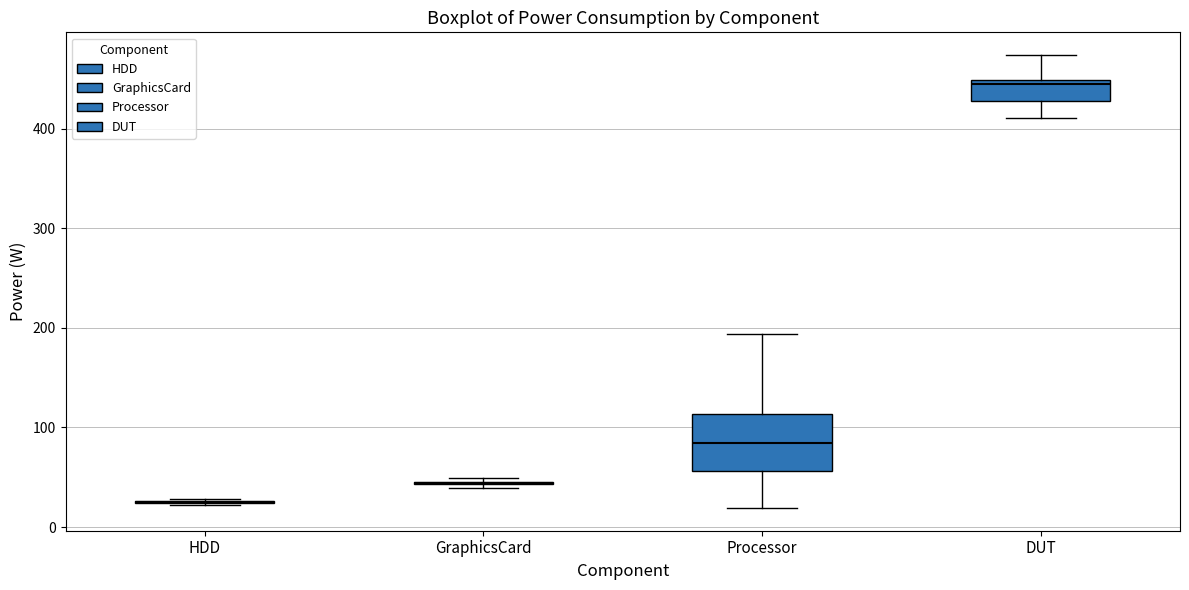

Comparing the boxes themselves (not the whiskers), which one is the tallest?

Processor